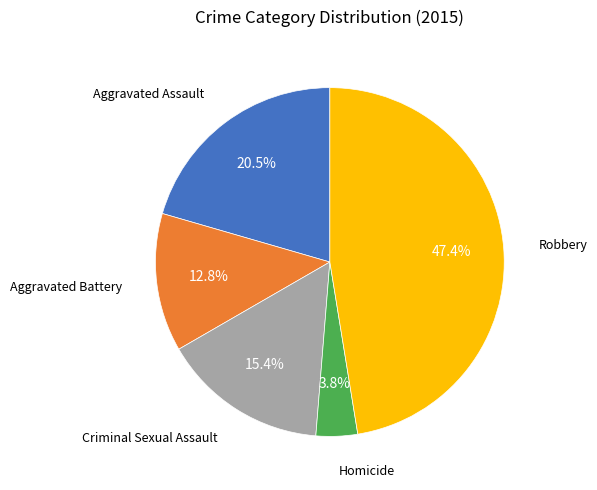

To the nearest percent, what percentage of the pie is Robbery?

47%